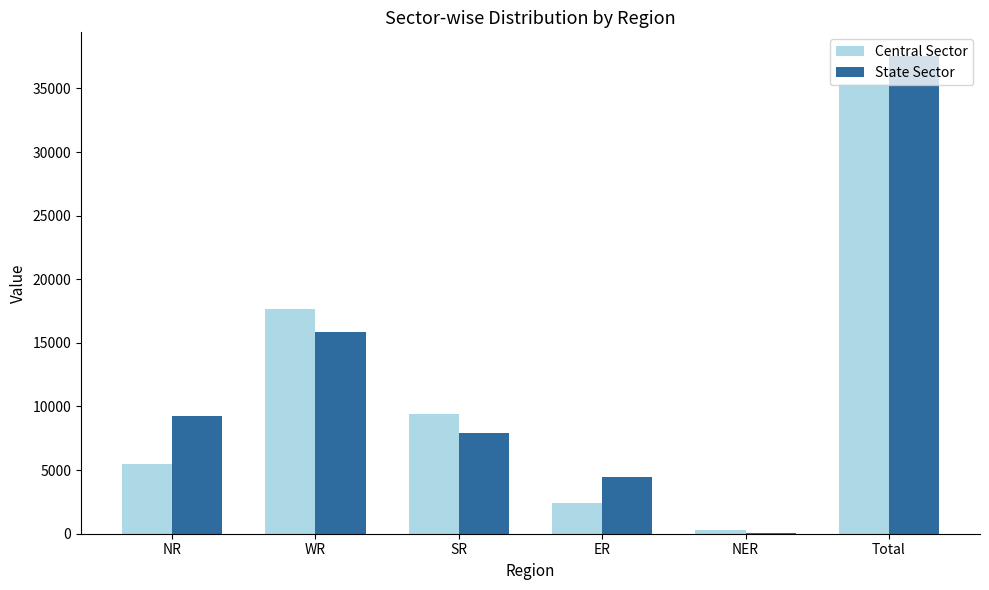

Reading left to right, list all the values displayed in this chart.

Central Sector: NR=5510	WR=17661	SR=9442	ER=2420	NER=306	Total=35339
State Sector: NR=9275	WR=15844	SR=7900	ER=4460	NER=50	Total=37529